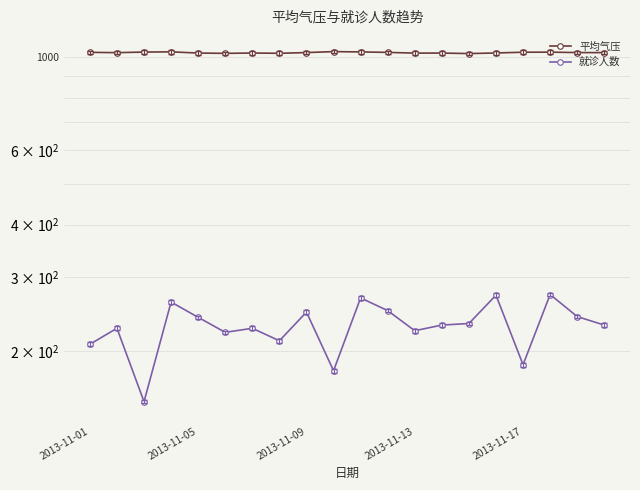

Between 11 and 9, which is larger?

9